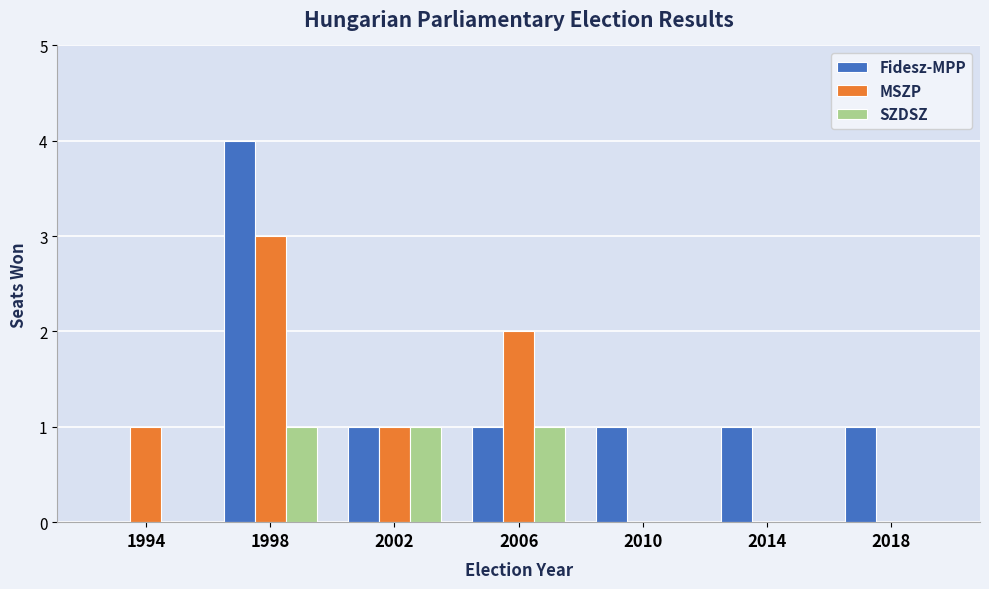

How many Fidesz-MPP values are between 1 and 2?

5